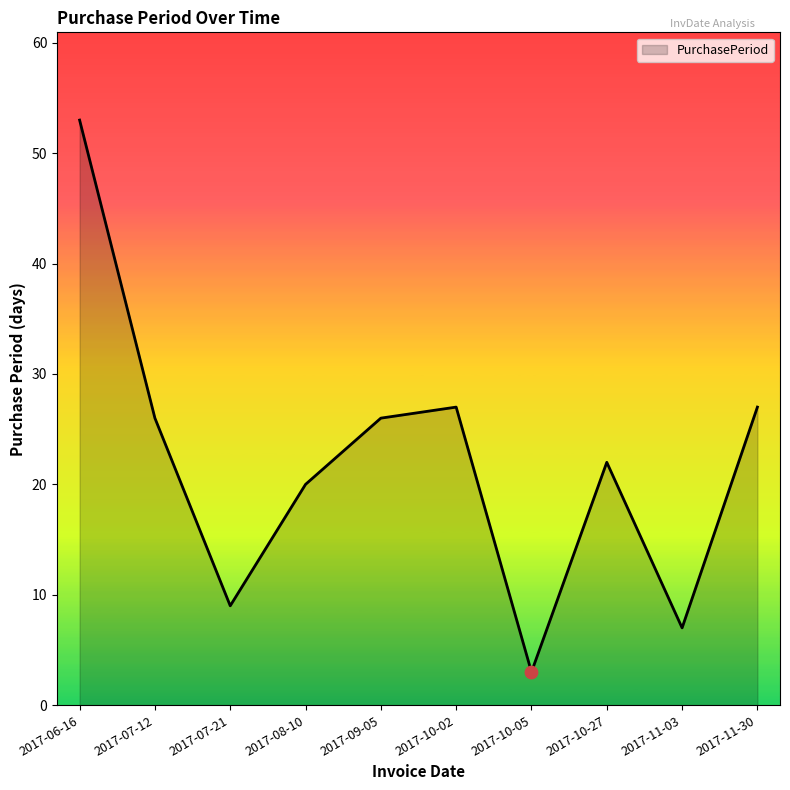

What is the change in value from 2017-06-16 to 2017-10-05?

-50